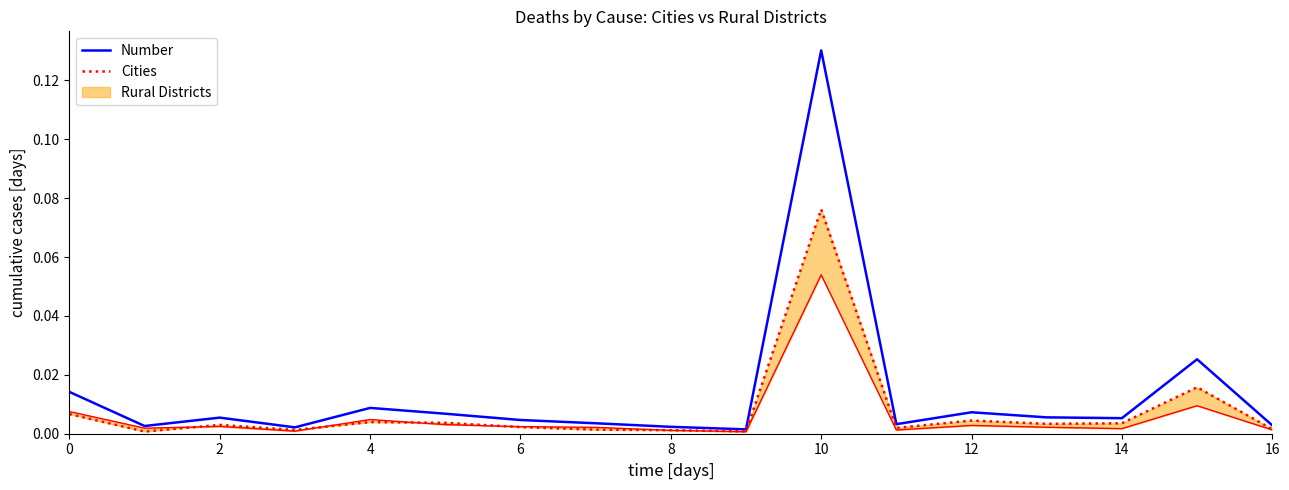

Between 6 and 8, which series saw the biggest shift?

Number